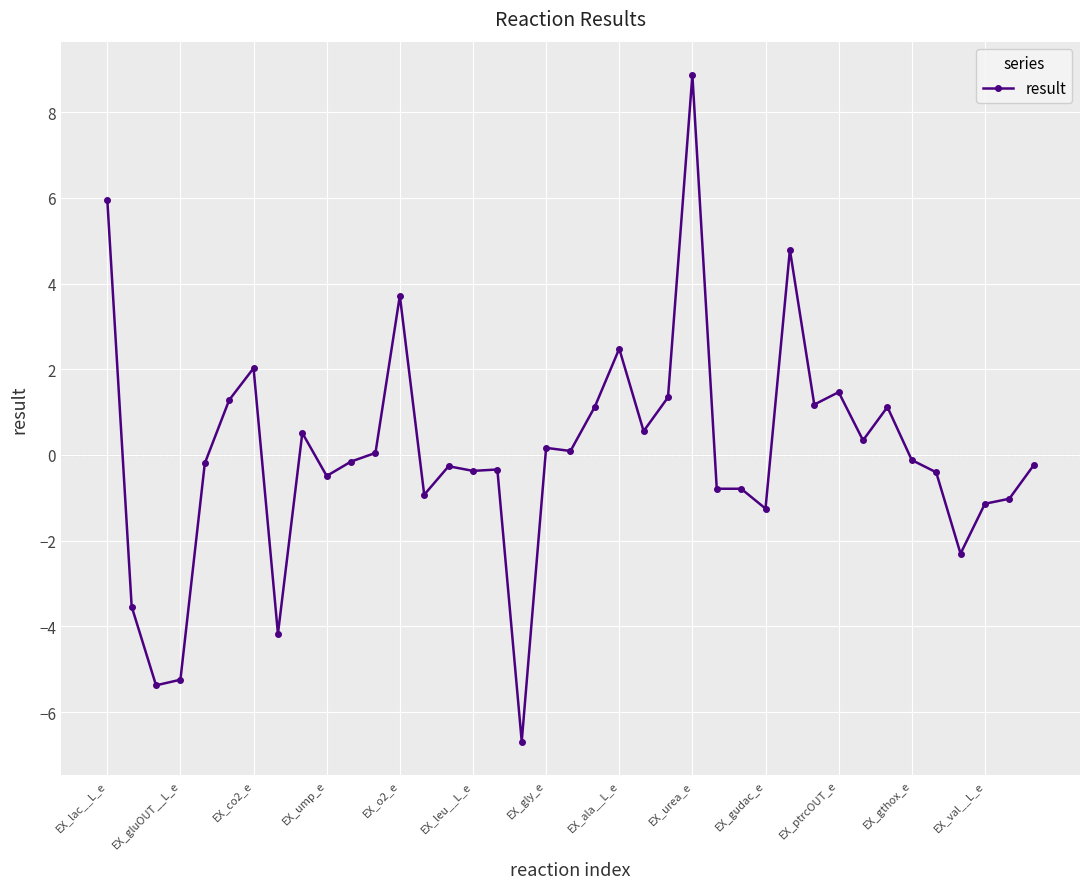

How many distinct data groups are displayed?

1